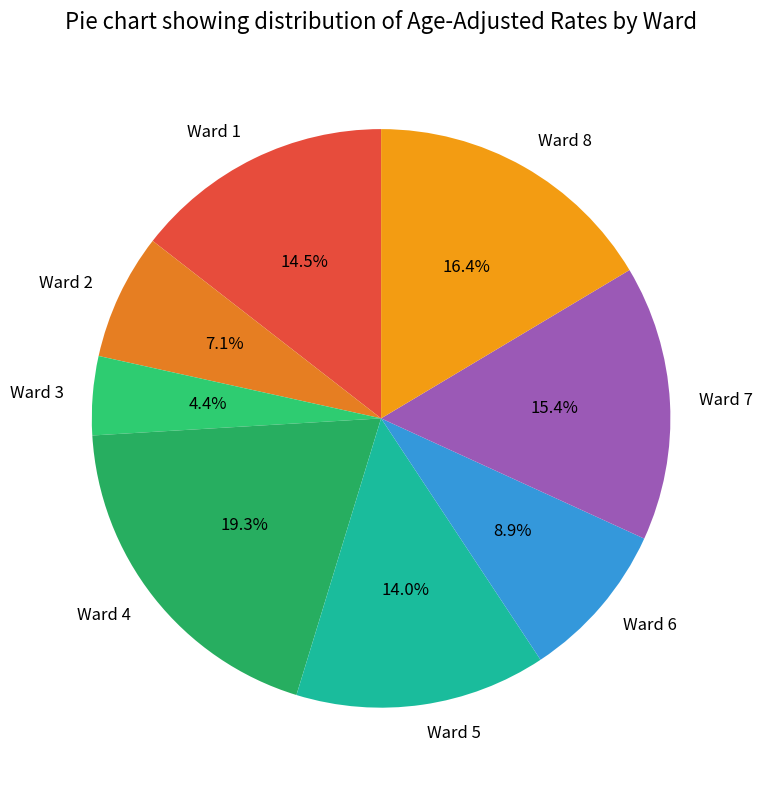

Approximately how many times larger is the value at Ward 8 compared to Ward 6?

1.8